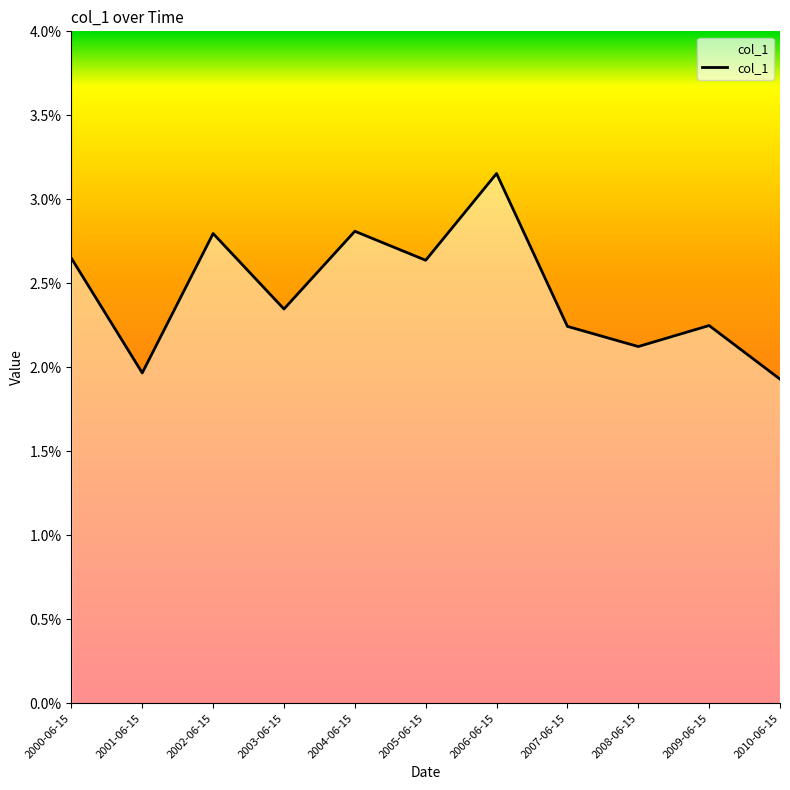

List the labels in order of value, smallest first.

2010-06-15, 2001-06-15, 2008-06-15, 2007-06-15, 2009-06-15, 2003-06-15, 2005-06-15, 2000-06-15, 2002-06-15, 2004-06-15, 2006-06-15